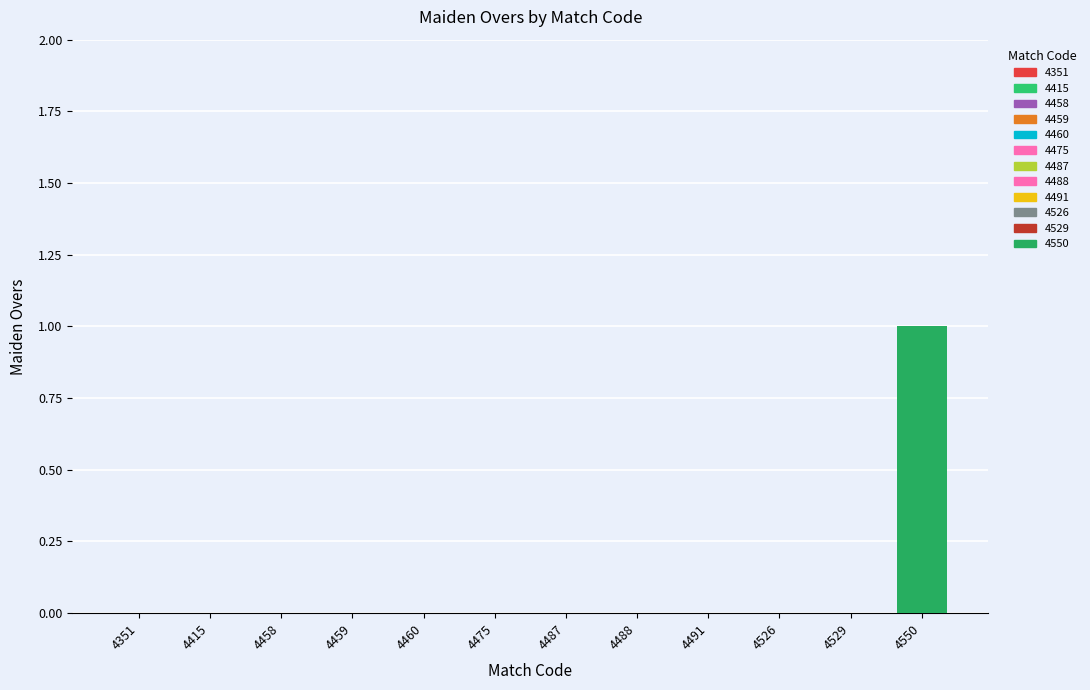

Reading right to left, list all the values displayed in this chart.

1	0	0	0	0	0	0	0	0	0	0	0